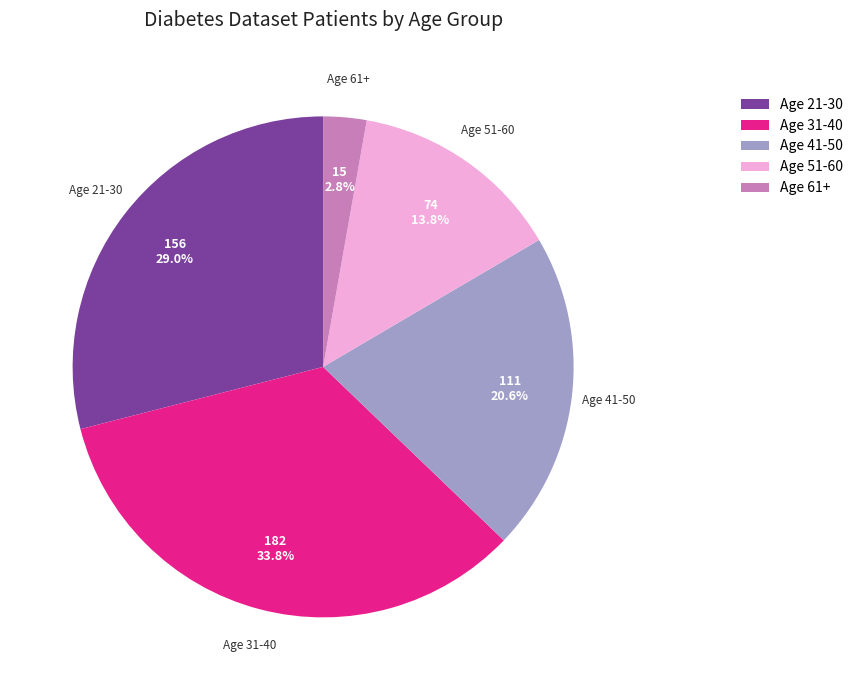

What is the largest slice in the pie chart?

Age 31-40